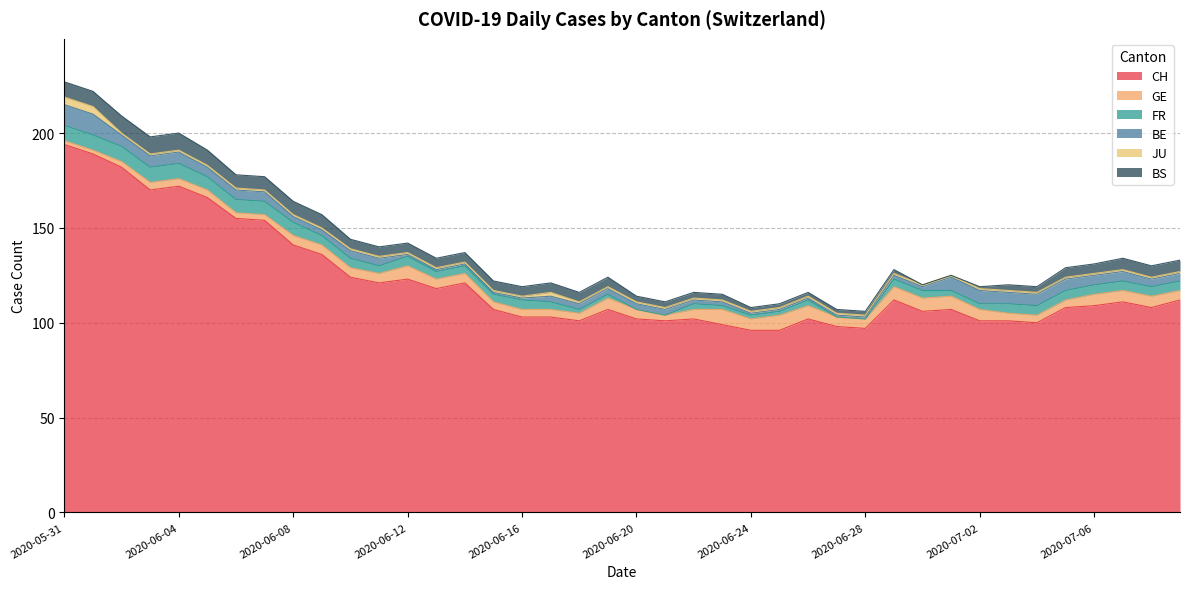

The value of BE at 2020-06-23 is 2. True or false?

True